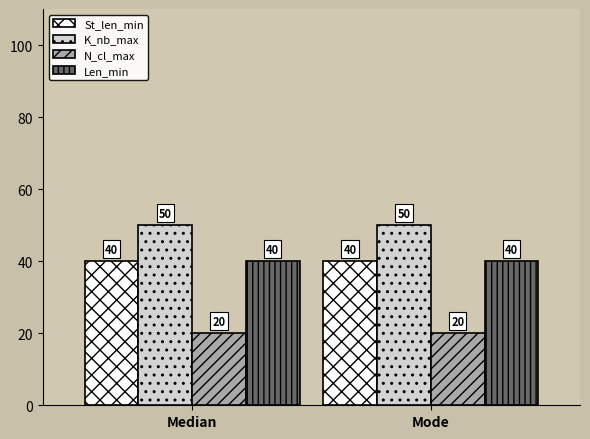

What is the sum of the K_nb_max values at Median and Mode?

100